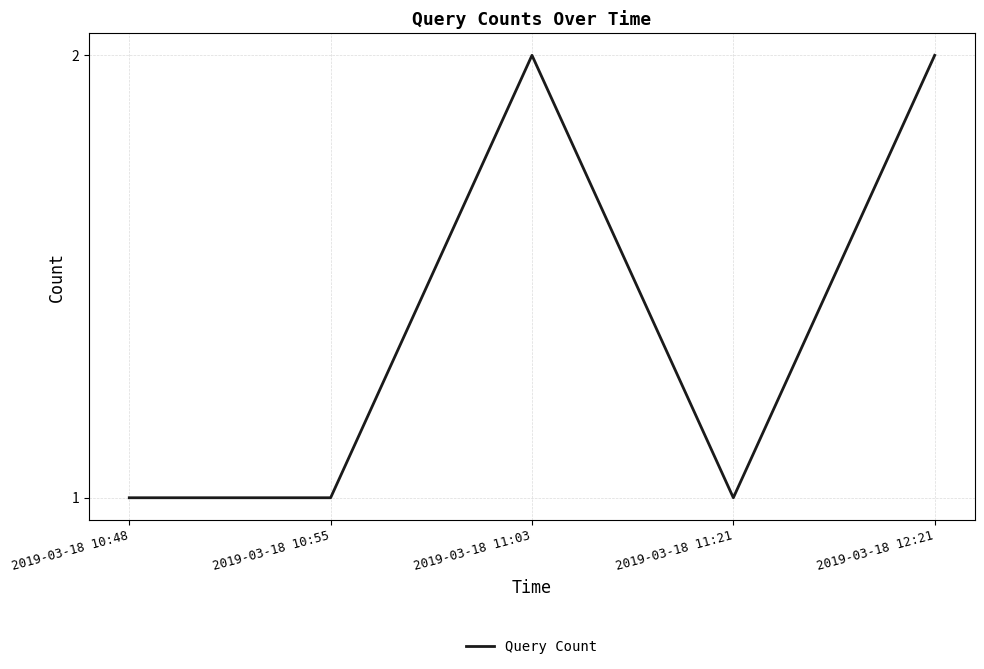

Count the values in the range 1 to 2.

5